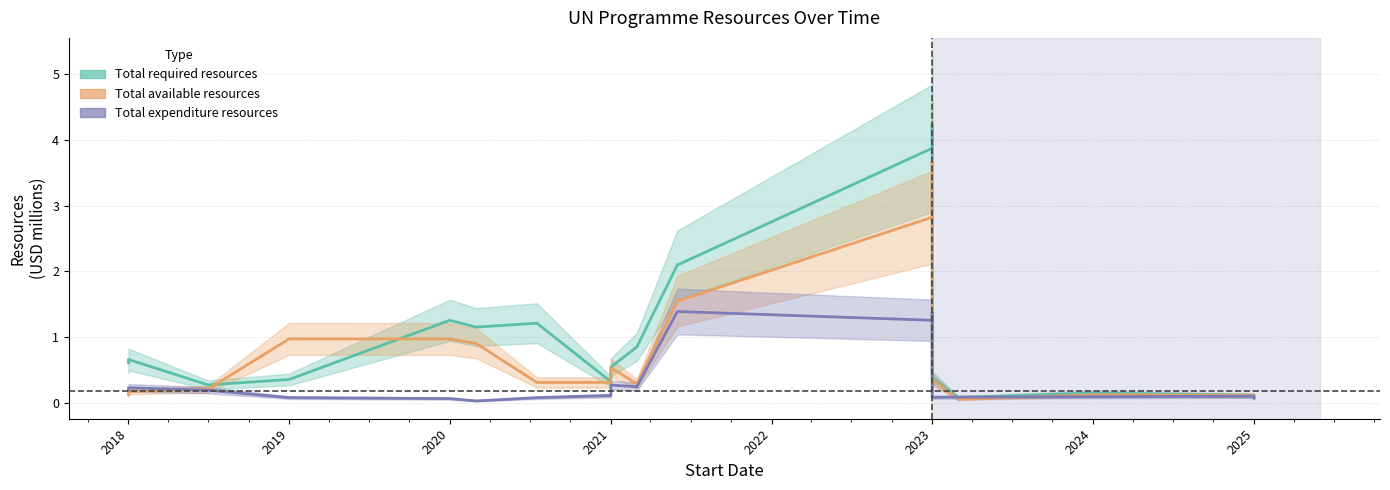

The Total expenditure resources series shows 0.0 at 2025. True or false?

False